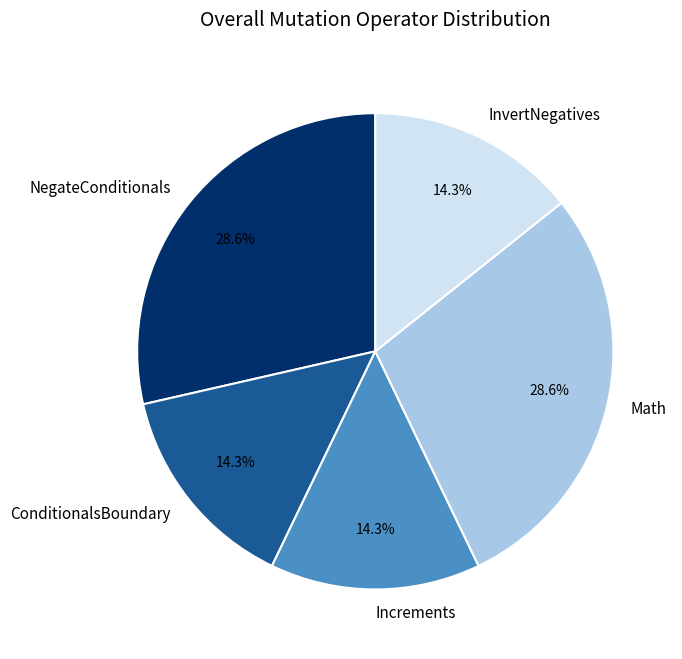

Which has a higher value, InvertNegatives or NegateConditionals?

NegateConditionals